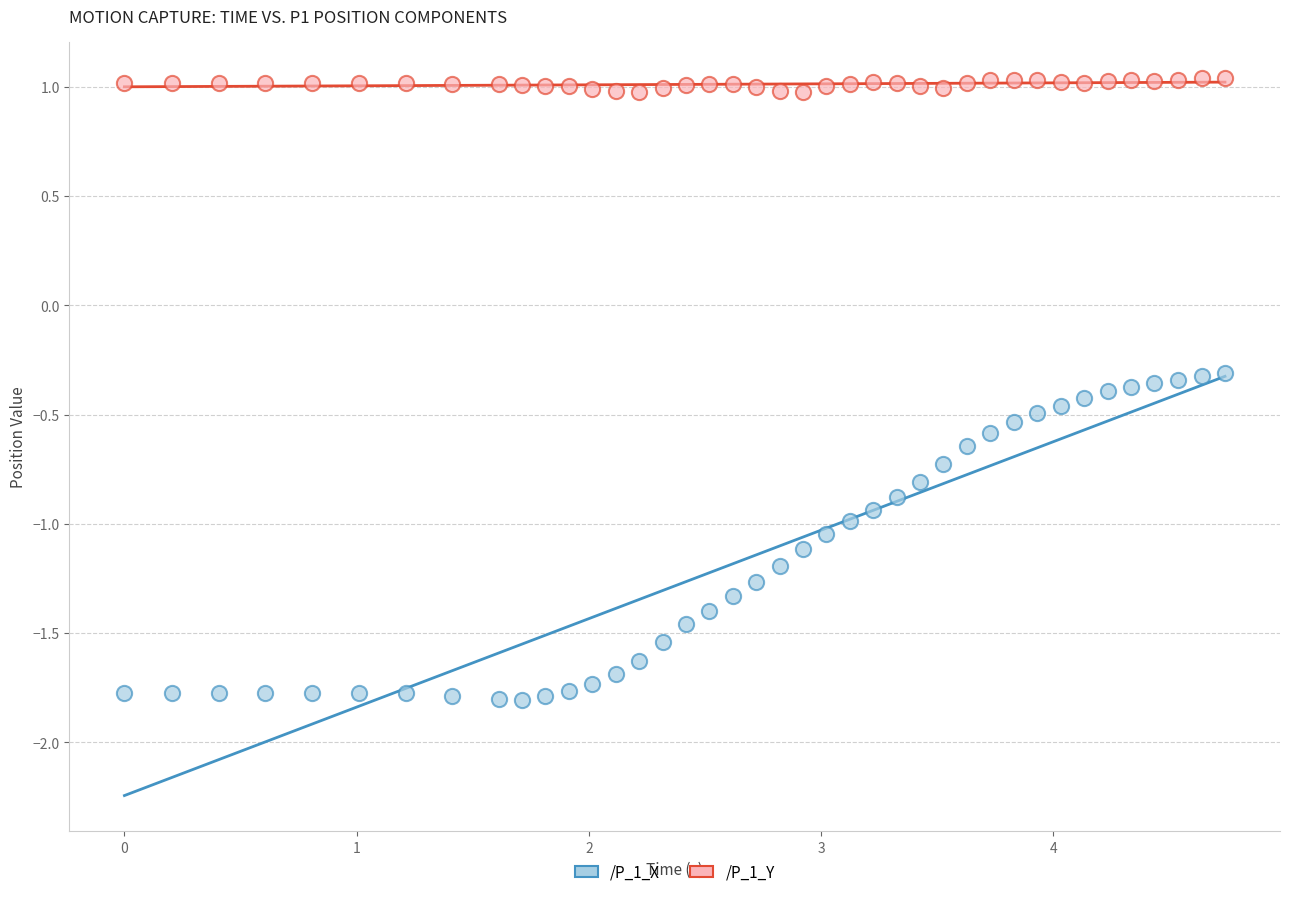

Which series reaches the minimum Y coordinate?

/P_1_X